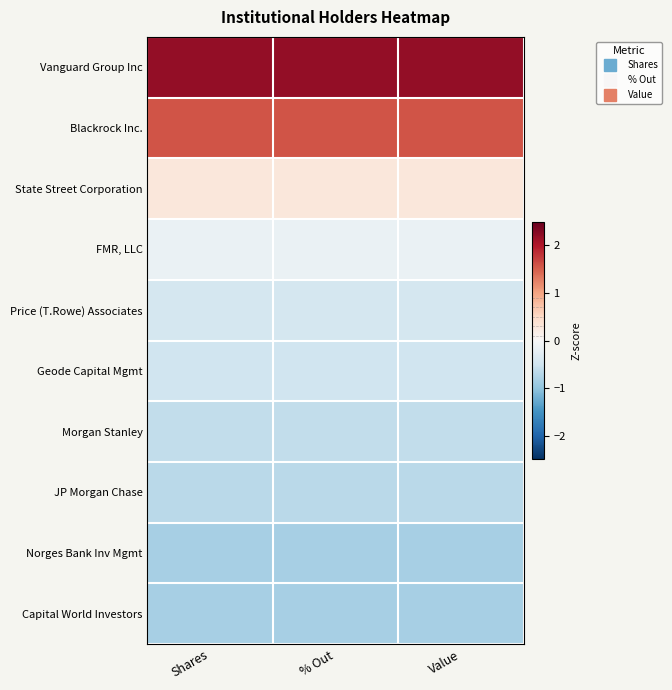

Reading left to right, transcribe all the data shown in this chart.

Vanguard Group Inc: Shares=2.2	% Out=2.2	Value=2.2
Blackrock Inc.: Shares=1.6	% Out=1.6	Value=1.6
State Street Corporation: Shares=0.3	% Out=0.3	Value=0.3
FMR, LLC: Shares=-0.2	% Out=-0.2	Value=-0.2
Price (T.Rowe) Associates: Shares=-0.4	% Out=-0.4	Value=-0.4
Geode Capital Mgmt: Shares=-0.5	% Out=-0.5	Value=-0.5
Morgan Stanley: Shares=-0.6	% Out=-0.6	Value=-0.6
JP Morgan Chase: Shares=-0.7	% Out=-0.7	Value=-0.7
Norges Bank Inv Mgmt: Shares=-0.8	% Out=-0.8	Value=-0.8
Capital World Investors: Shares=-0.8	% Out=-0.8	Value=-0.8